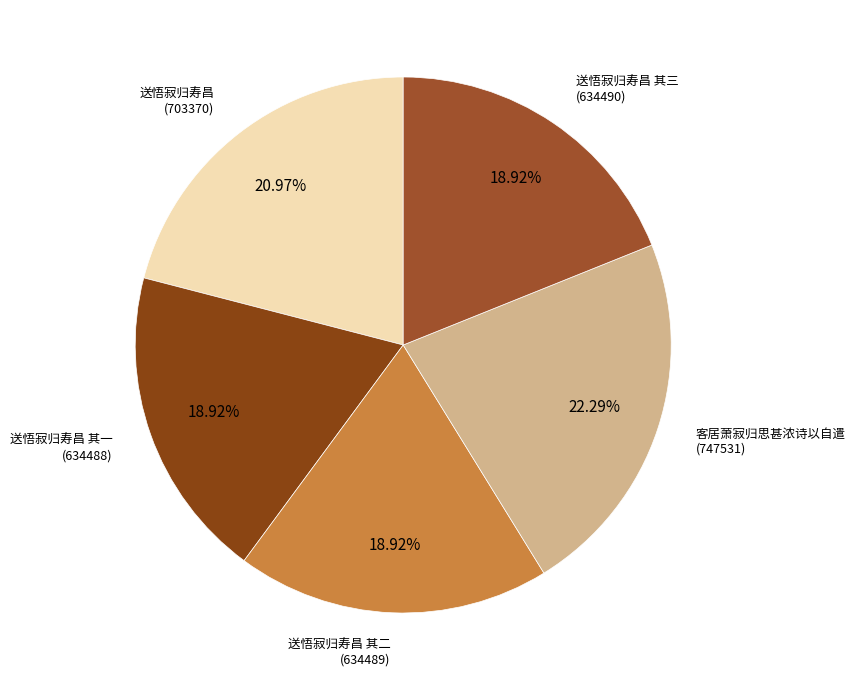

What percentage is NOT represented by 送悟寂归寿昌?

79.0%